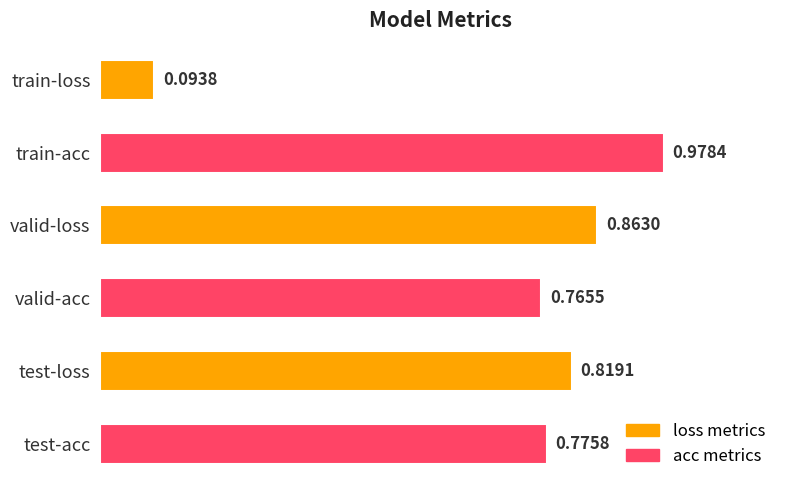

What is the change in value from train-loss to test-acc?

+0.7